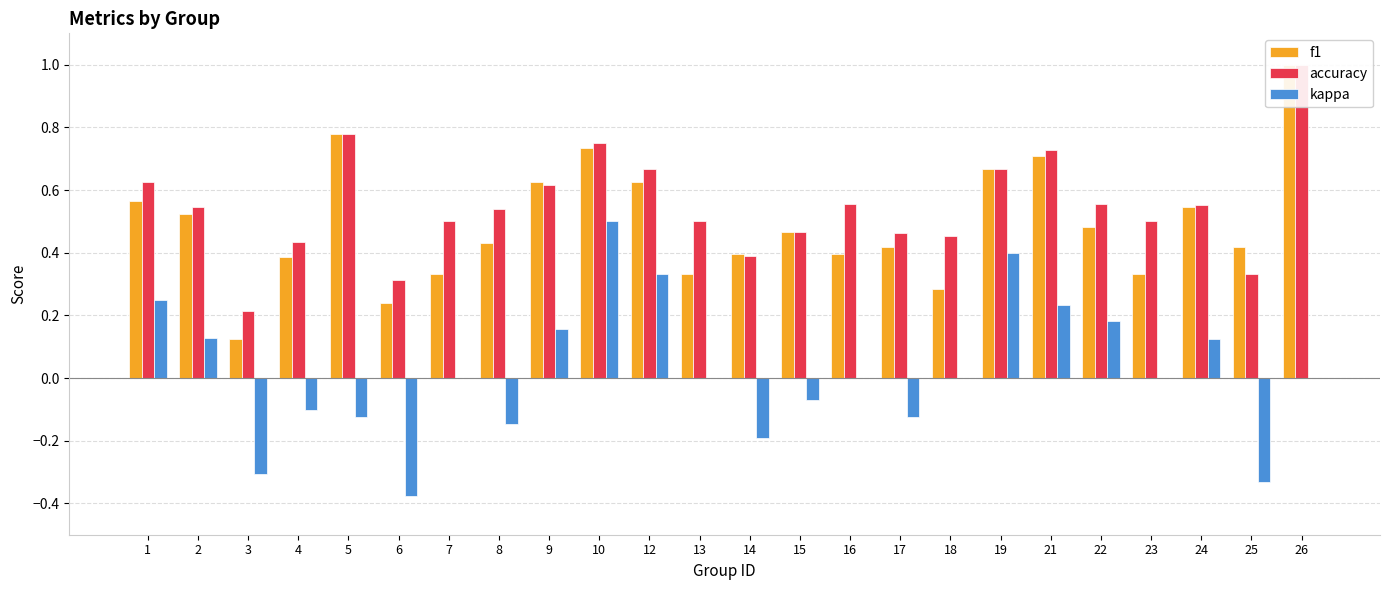

Reading right to left, what are all the values shown in this chart?

f1: 26=1.0	25=0.4	24=0.5	23=0.3	22=0.5	21=0.7	19=0.7	18=0.3	17=0.4	16=0.4	15=0.5	14=0.4	13=0.3	12=0.6	10=0.7	9=0.6	8=0.4	7=0.3	6=0.2	5=0.8	4=0.4	3=0.1	2=0.5	1=0.6
accuracy: 26=1.0	25=0.3	24=0.6	23=0.5	22=0.6	21=0.7	19=0.7	18=0.5	17=0.5	16=0.6	15=0.5	14=0.4	13=0.5	12=0.7	10=0.8	9=0.6	8=0.5	7=0.5	6=0.3	5=0.8	4=0.4	3=0.2	2=0.5	1=0.6
kappa: 26=0.0	25=-0.3	24=0.1	23=0.0	22=0.2	21=0.2	19=0.4	18=0.0	17=-0.1	16=0.0	15=-0.1	14=-0.2	13=0.0	12=0.3	10=0.5	9=0.2	8=-0.1	7=0.0	6=-0.4	5=-0.1	4=-0.1	3=-0.3	2=0.1	1=0.2